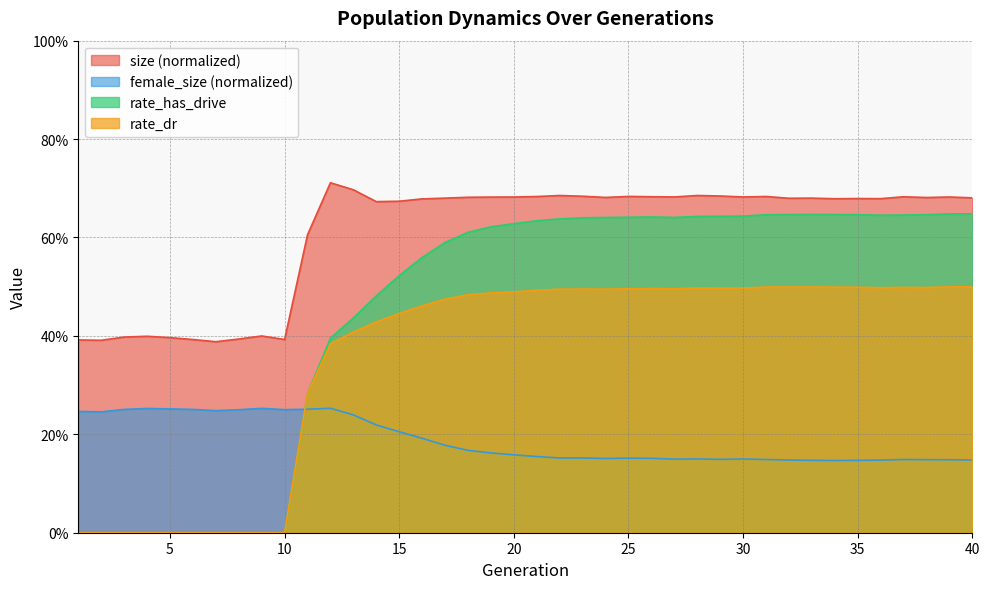

Reading right to left, list all the values displayed in this chart.

size: 0.7	0.7	0.7	0.7	0.7	0.7	0.7	0.7	0.7	0.7	0.7	0.7	0.7	0.7	0.7	0.7	0.7	0.7	0.7	0.7	0.7	0.7	0.7	0.7	0.7	0.7	0.7	0.7	0.7	0.6	0.4	0.4	0.4	0.4	0.4	0.4	0.4	0.4	0.4	0.4
female_size: 0.1	0.1	0.1	0.1	0.1	0.1	0.1	0.1	0.1	0.1	0.1	0.1	0.1	0.1	0.2	0.2	0.2	0.2	0.2	0.2	0.2	0.2	0.2	0.2	0.2	0.2	0.2	0.2	0.3	0.3	0.3	0.3	0.2	0.2	0.3	0.3	0.3	0.3	0.2	0.2
rate_has_drive: 0.6	0.6	0.6	0.6	0.6	0.6	0.6	0.6	0.6	0.6	0.6	0.6	0.6	0.6	0.6	0.6	0.6	0.6	0.6	0.6	0.6	0.6	0.6	0.6	0.6	0.5	0.5	0.4	0.4	0.3	0.0	0.0	0.0	0.0	0.0	0.0	0.0	0.0	0.0	0.0
rate_dr: 0.5	0.5	0.5	0.5	0.5	0.5	0.5	0.5	0.5	0.5	0.5	0.5	0.5	0.5	0.5	0.5	0.5	0.5	0.5	0.5	0.5	0.5	0.5	0.5	0.5	0.4	0.4	0.4	0.4	0.3	0.0	0.0	0.0	0.0	0.0	0.0	0.0	0.0	0.0	0.0